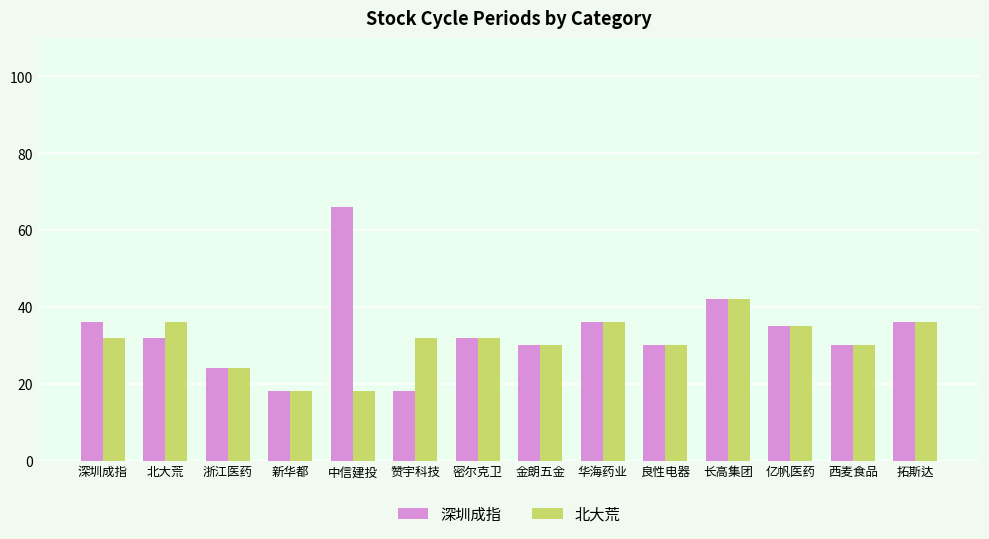

What is the smallest value displayed?

18